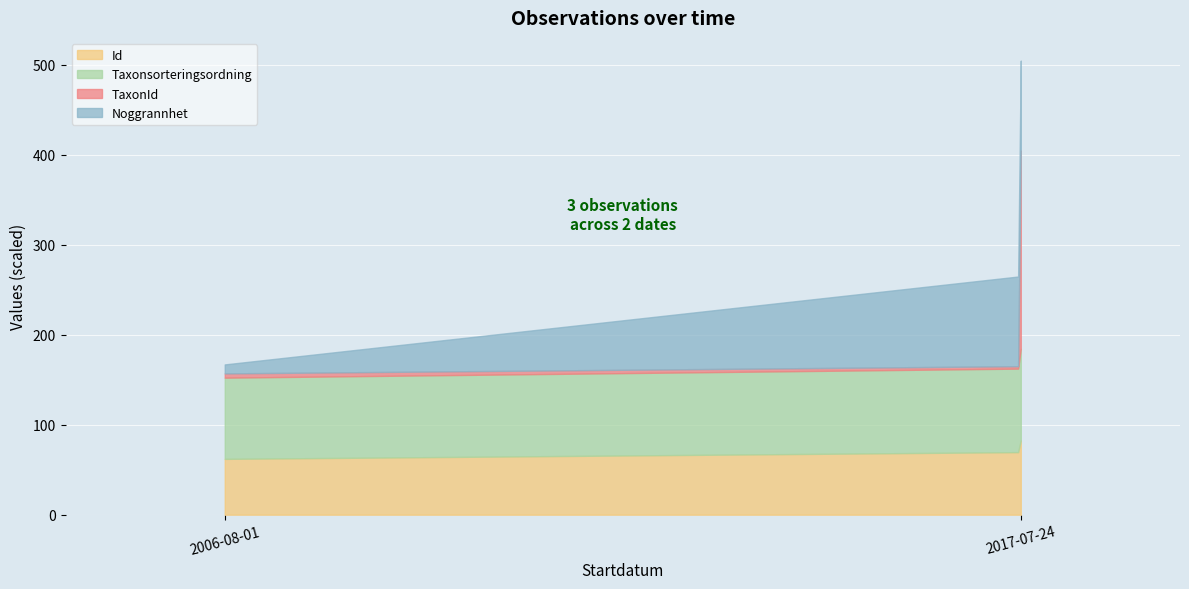

Which category has the highest value in the Id series?

2017-07-24